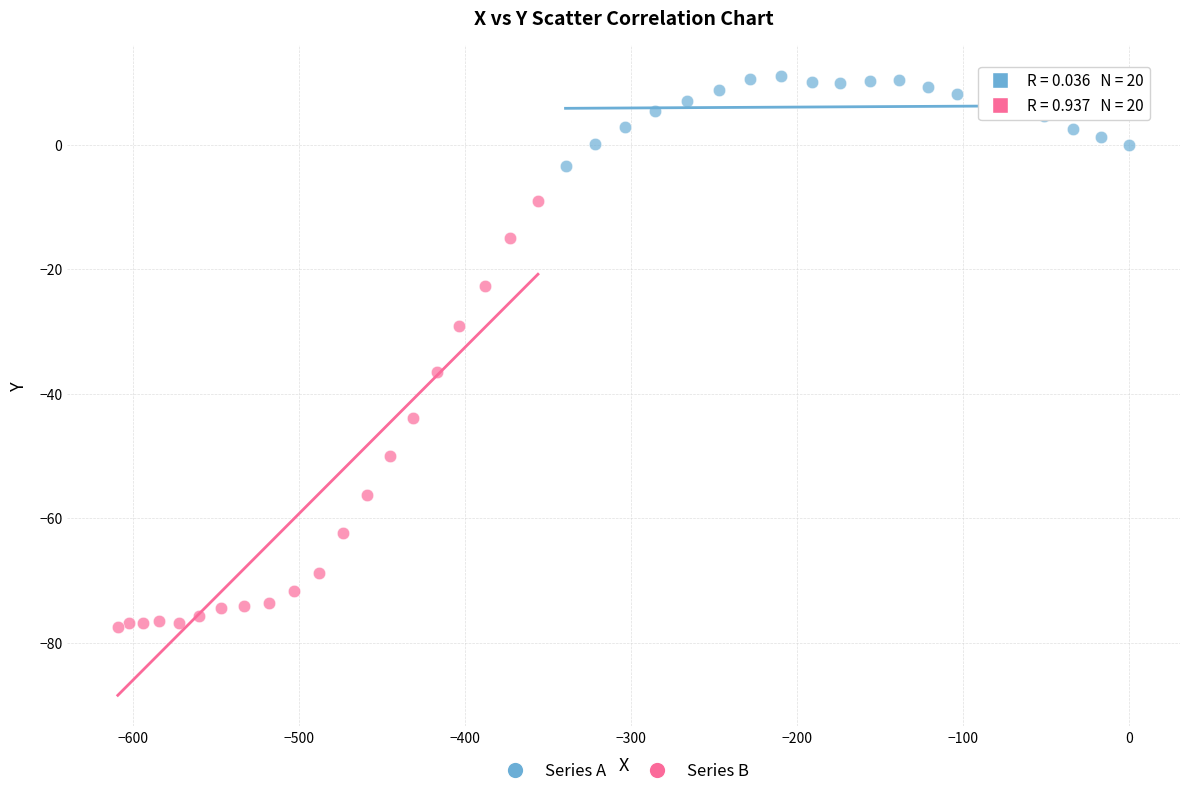

Which series reaches the minimum Y coordinate?

Series B